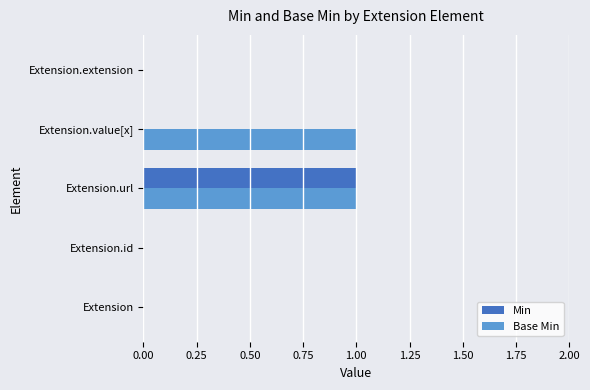

Count the number of data series in this chart.

2